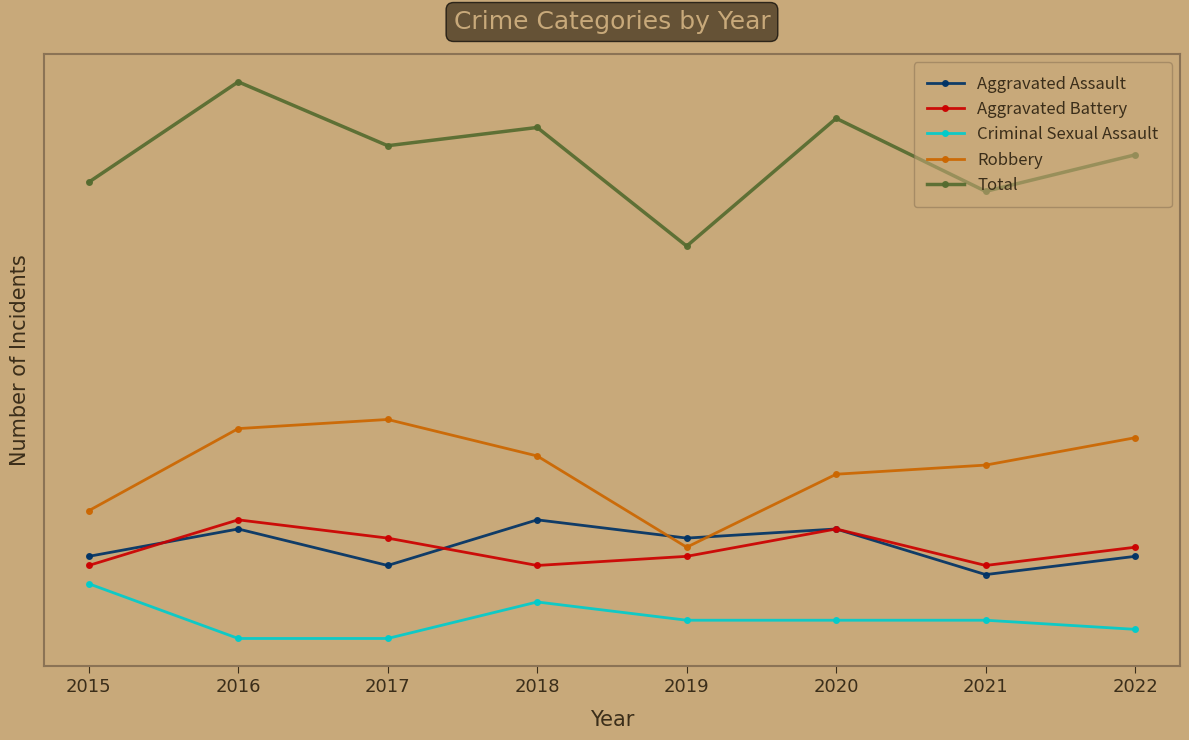

The Aggravated Battery series shows 13 at 2021. True or false?

True